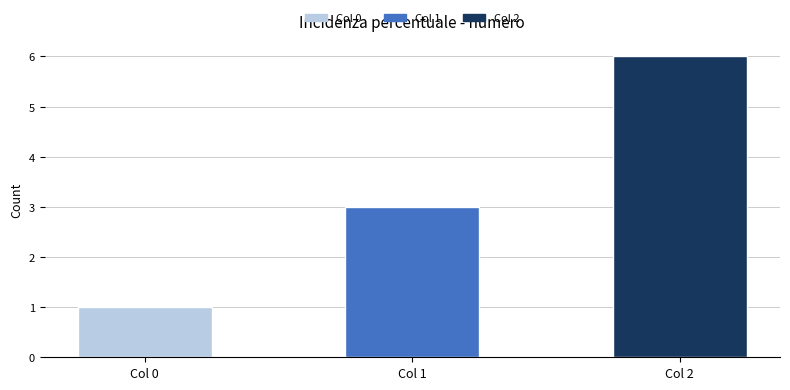

Is it true that the value at Col 2 is 6?

True